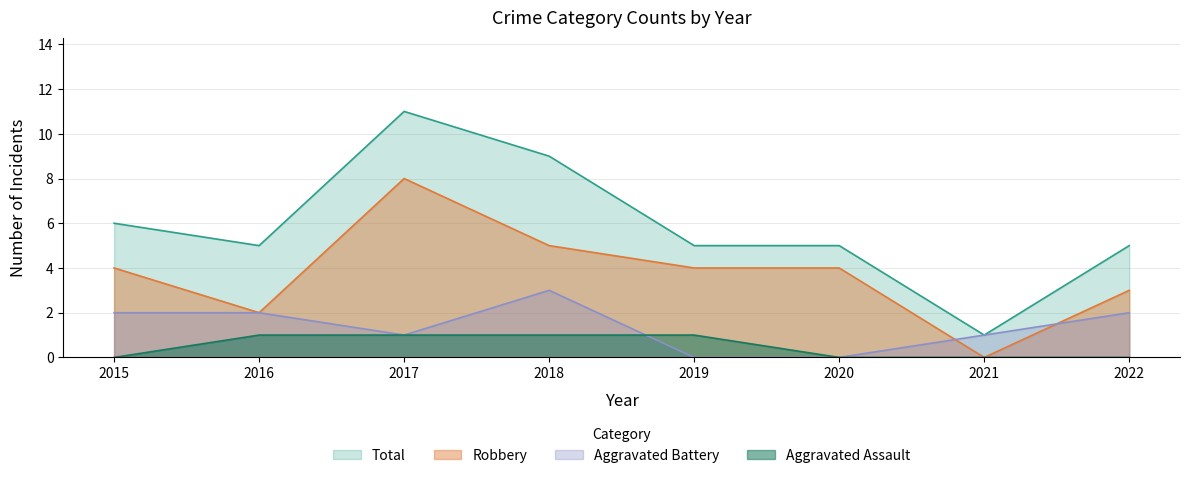

List the series in order of their peak value, lowest first.

Aggravated Assault, Aggravated Battery, Robbery, Total